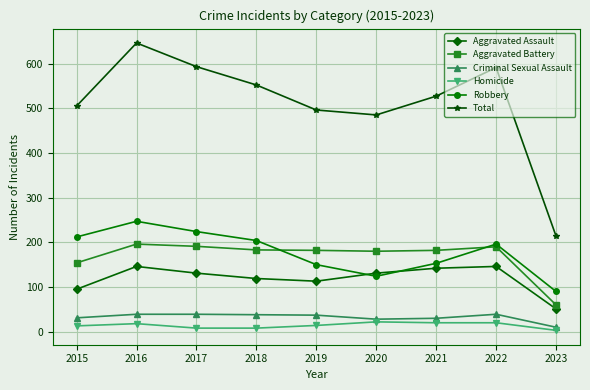

How many values in the Criminal Sexual Assault series are below 37?

4